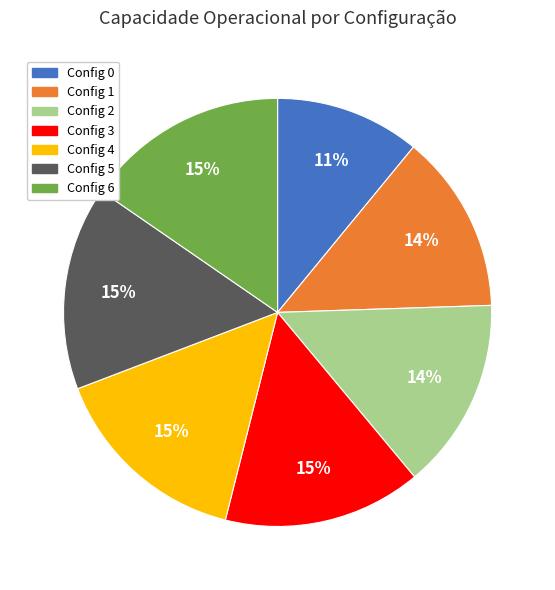

Does any single category account for the majority?

No